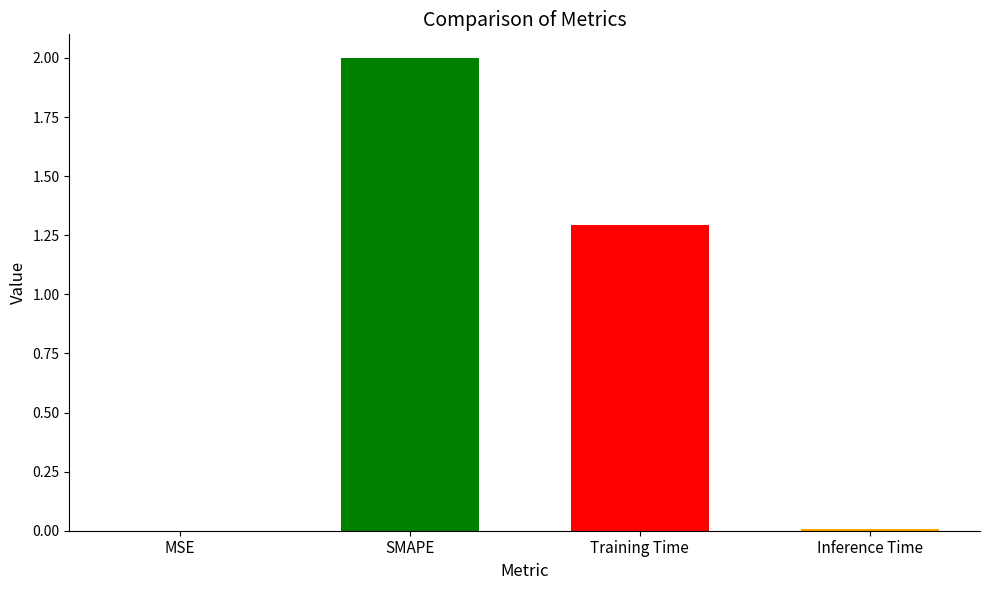

Approximately how many times larger is the value at SMAPE compared to Training Time?

1.5